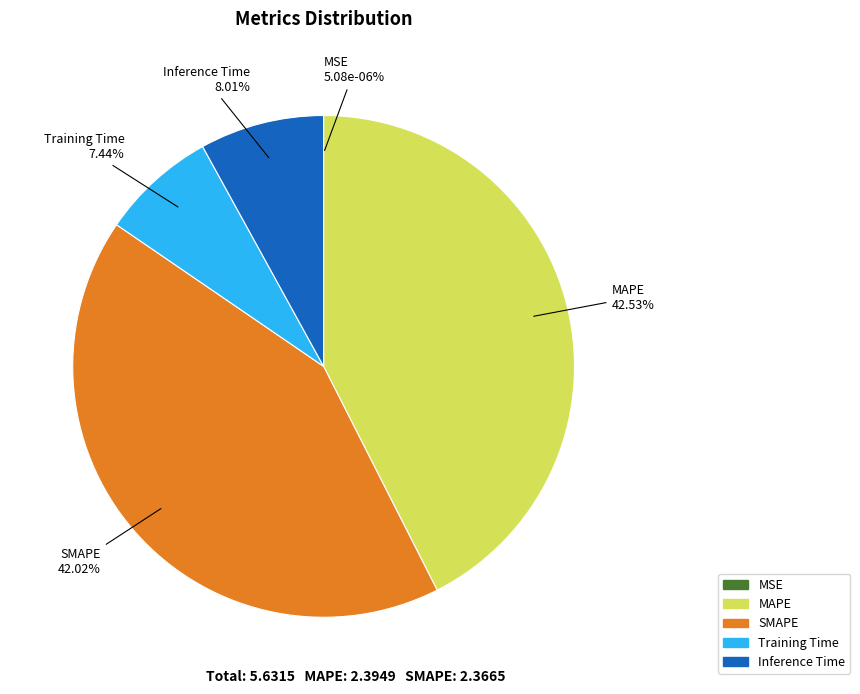

Does Inference Time represent more than half of the total?

No